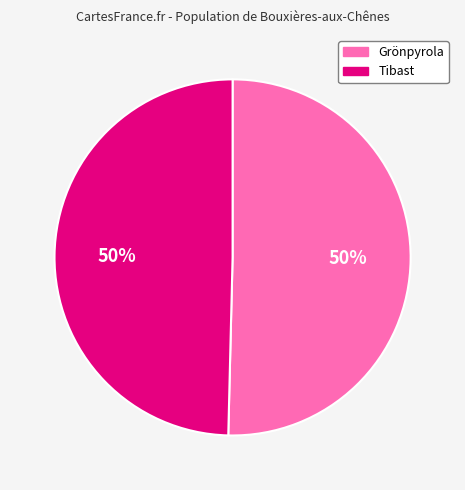

To the nearest percent, what percentage of the pie is Grönpyrola?

50%